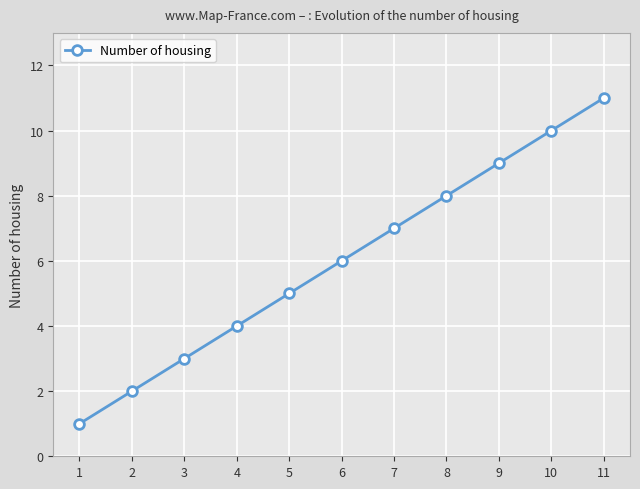

What is the difference between the maximum and minimum values?

10